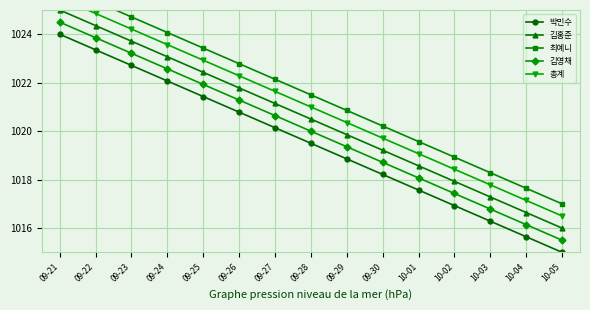

What is the label of the 4th point from the right?

10-02